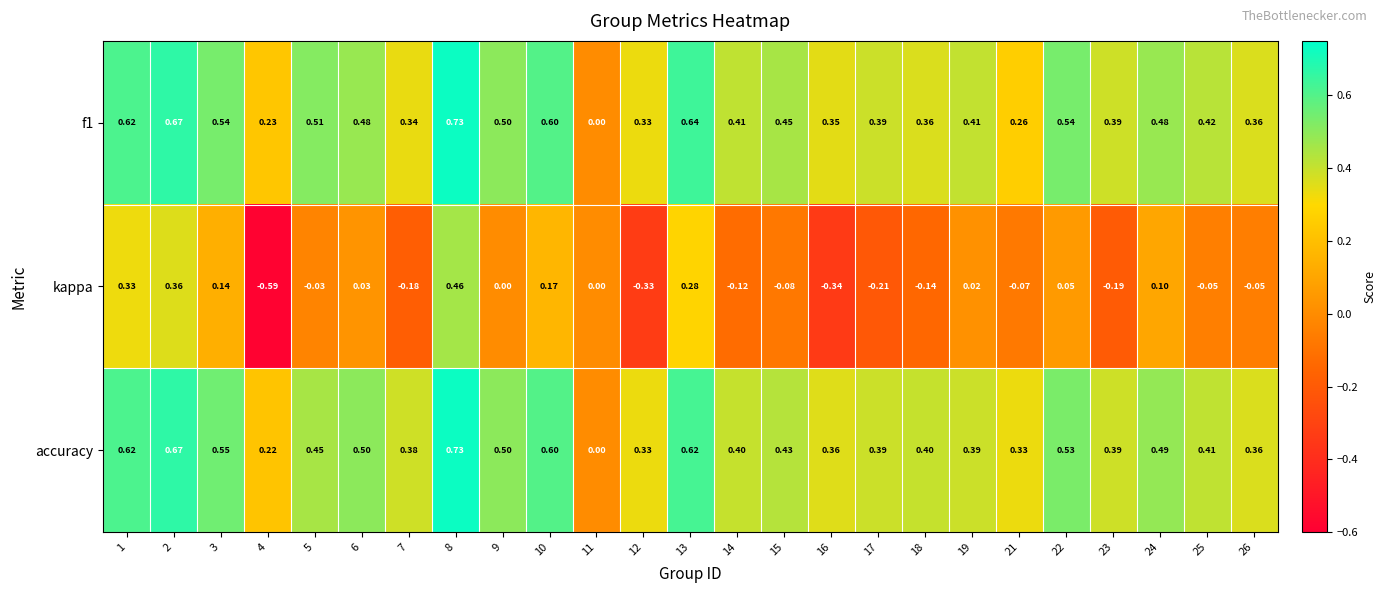

Which series changed the most between 4 and 5?

kappa